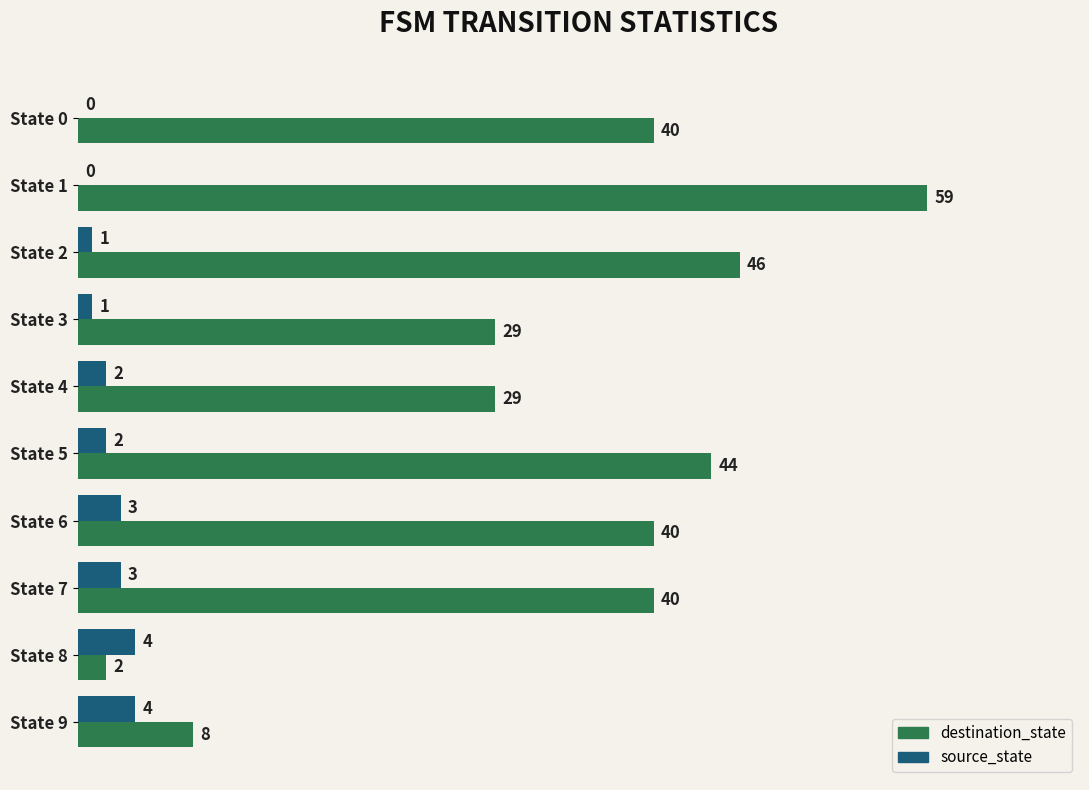

What is the total value across all series at State 2?

47